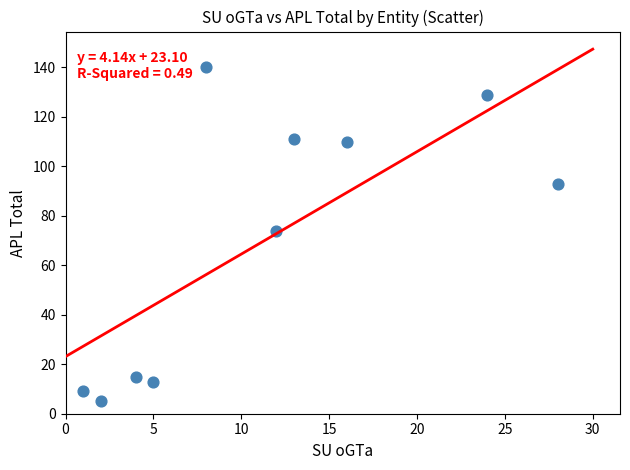

What is the average Y value?

70